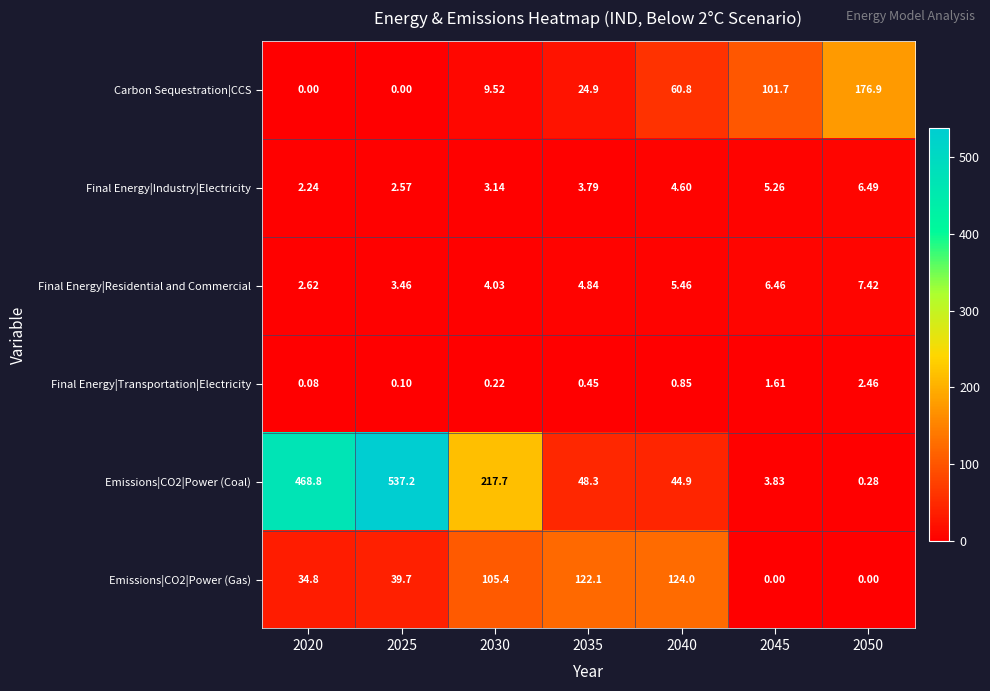

Is the value of Final Energy|Industry|Electricity at 2040 greater than the value of Emissions|CO2|Power (Coal) at 2035?

No